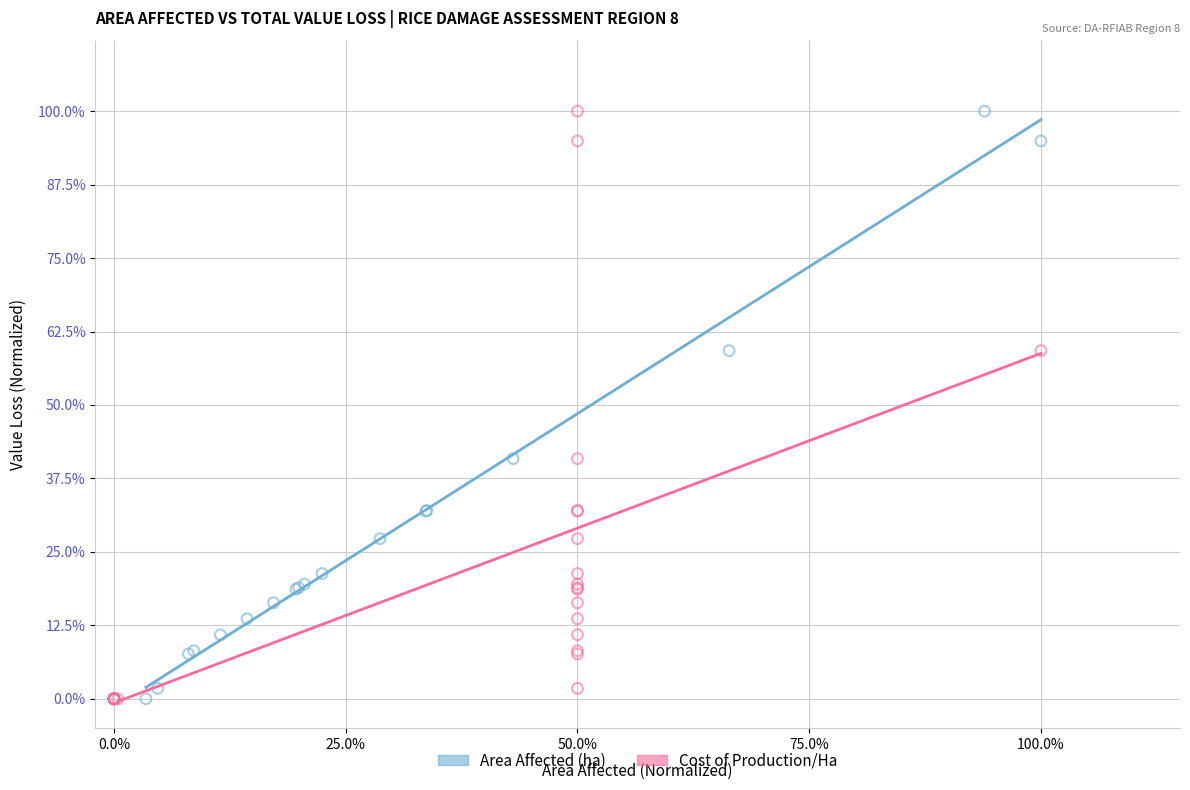

What are all the series names shown in the legend?

Area Affected (ha), Cost of Production/Ha